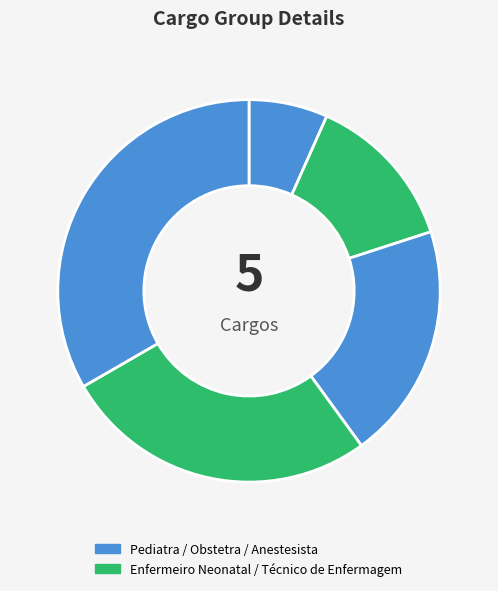

Rank the categories by value from highest to lowest.

Anestesista, Técnico de Enfermagem, Obstetra, Enfermeiro Neonatal, Pediatra